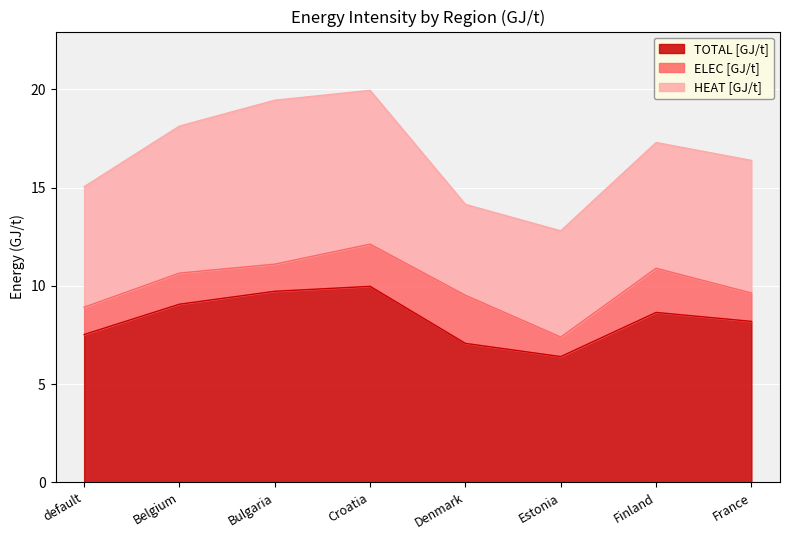

At Croatia, list the series in order from largest to smallest.

TOTAL [GJ/t], HEAT [GJ/t], ELEC [GJ/t]